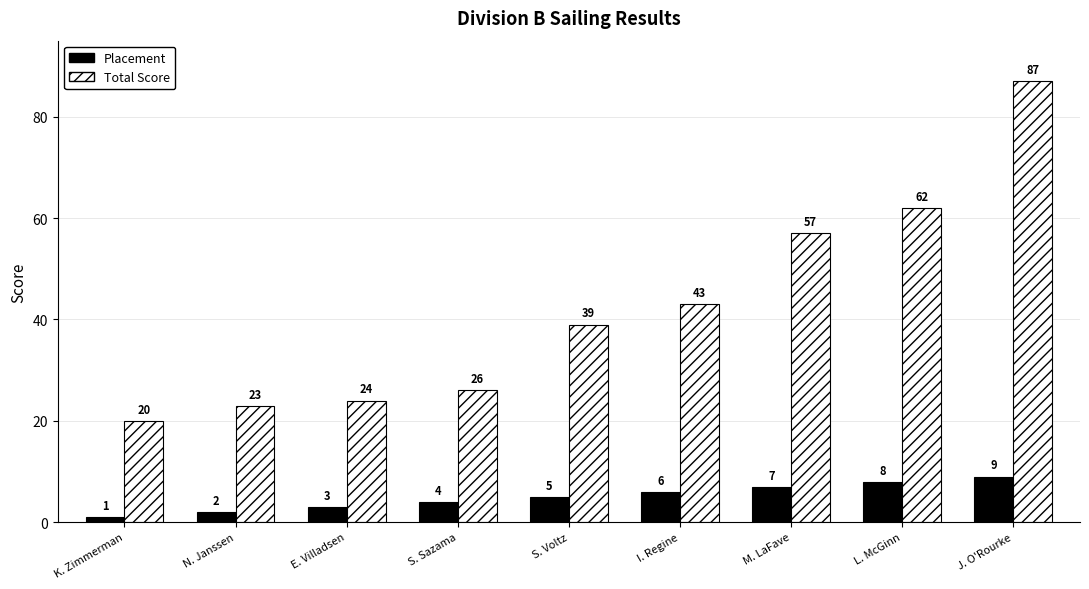

At which category does the chart reach its minimum across all series?

K. Zimmerman